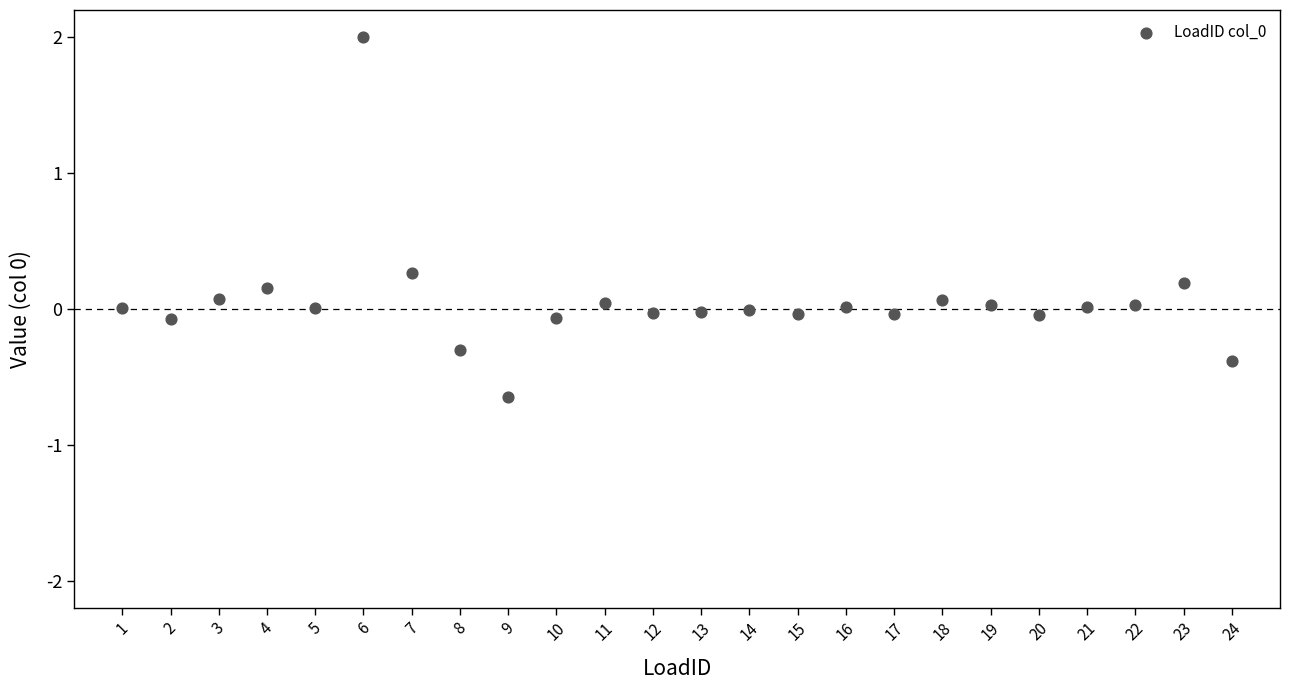

What is the range of X values (max minus min)?

23.0